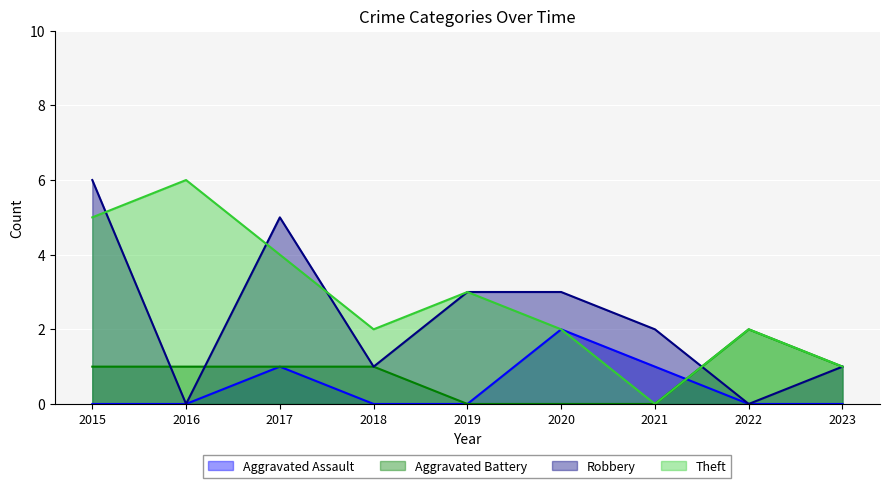

What is the difference between the Aggravated Battery values at 2015 and 2020?

1